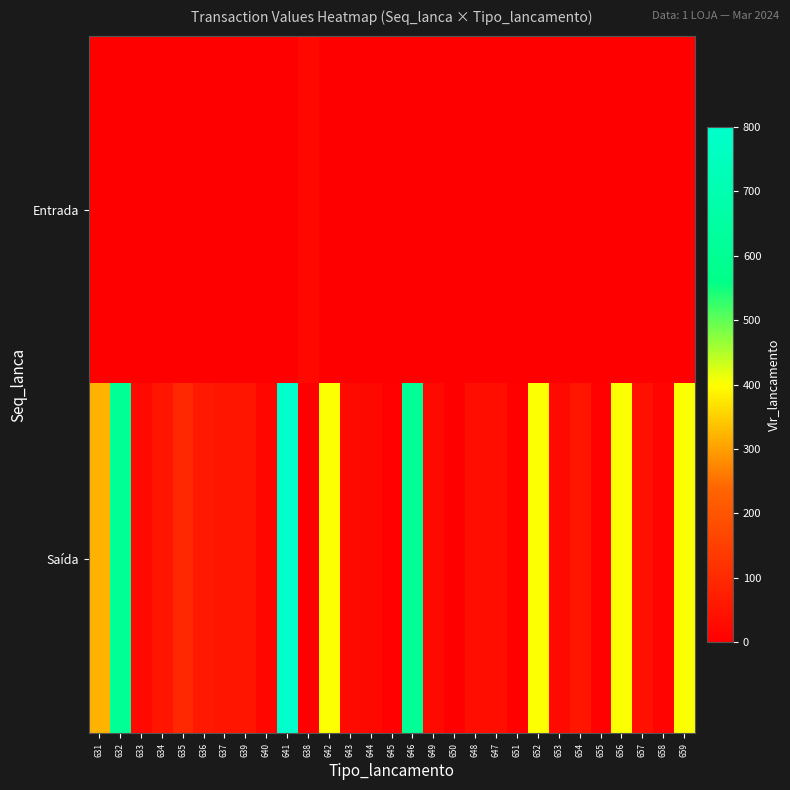

Rank the series by their average value, from highest to lowest.

Saída, Entrada